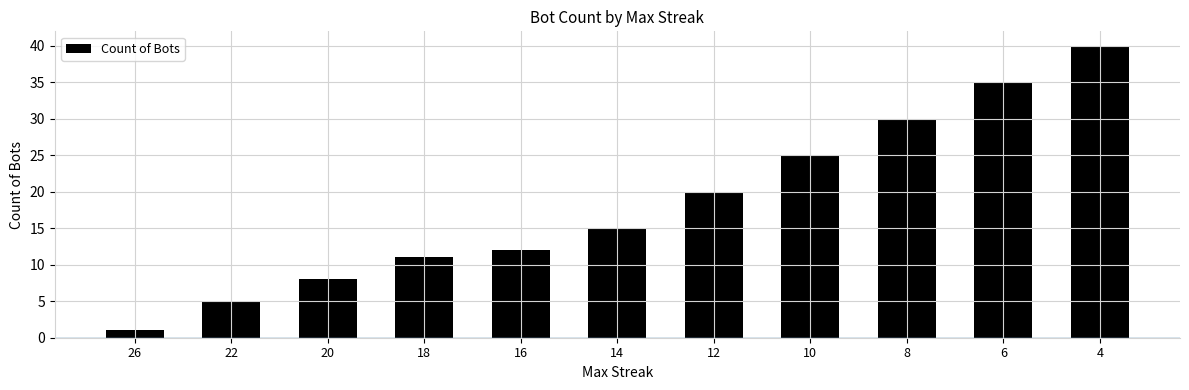

What is the difference between the second highest and second lowest values?

30